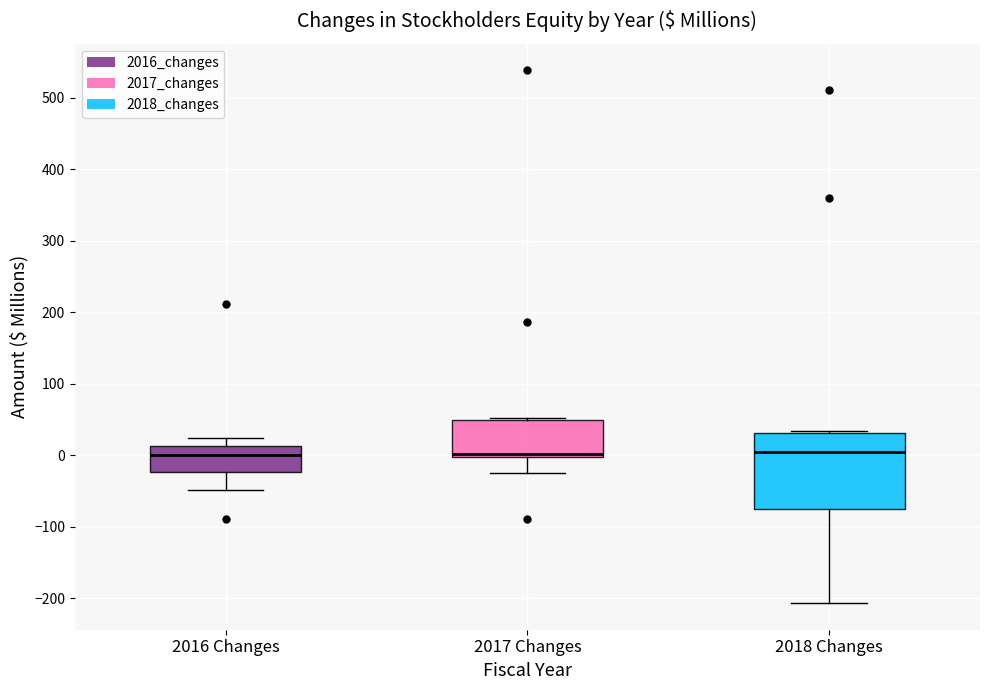

Comparing the boxes themselves (not the whiskers), which one is the tallest?

2018 Changes